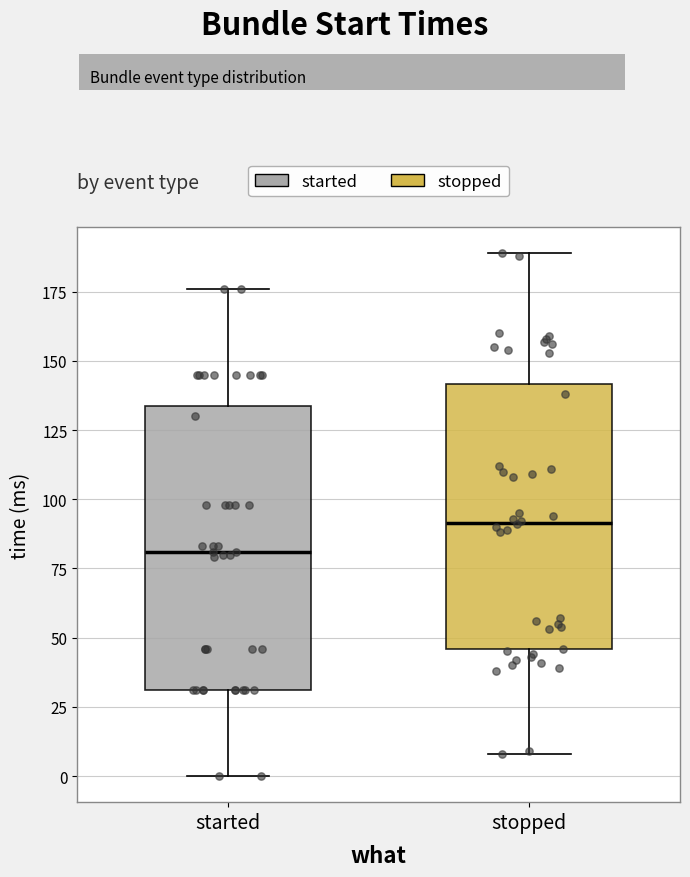

Where does the lower whisker of the box for stopped end on the y-axis? The values are not printed on the chart, so give them approximately, as read against the axis.

10